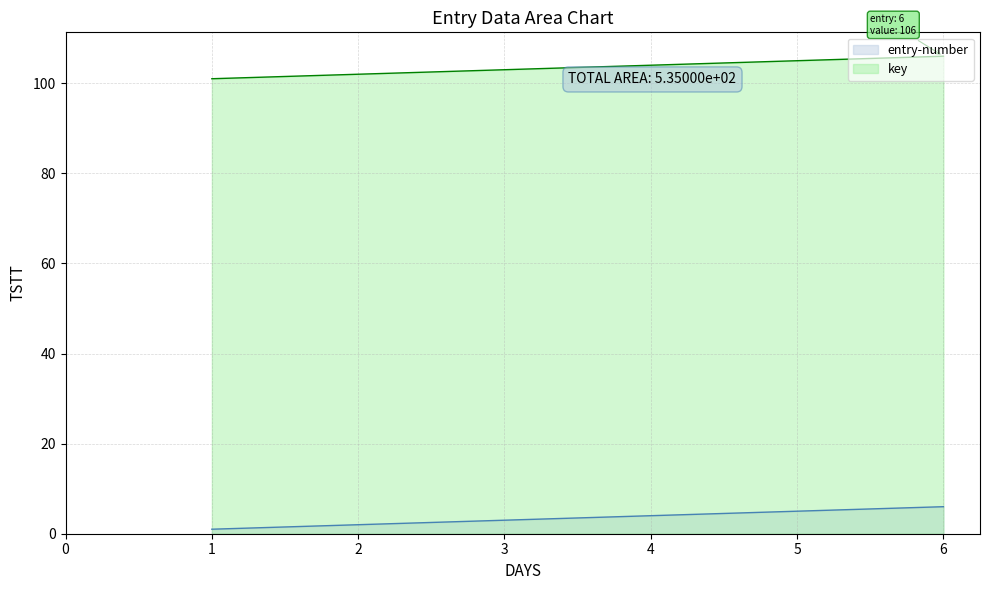

The value of entry-number at 3 is 3. True or false?

True